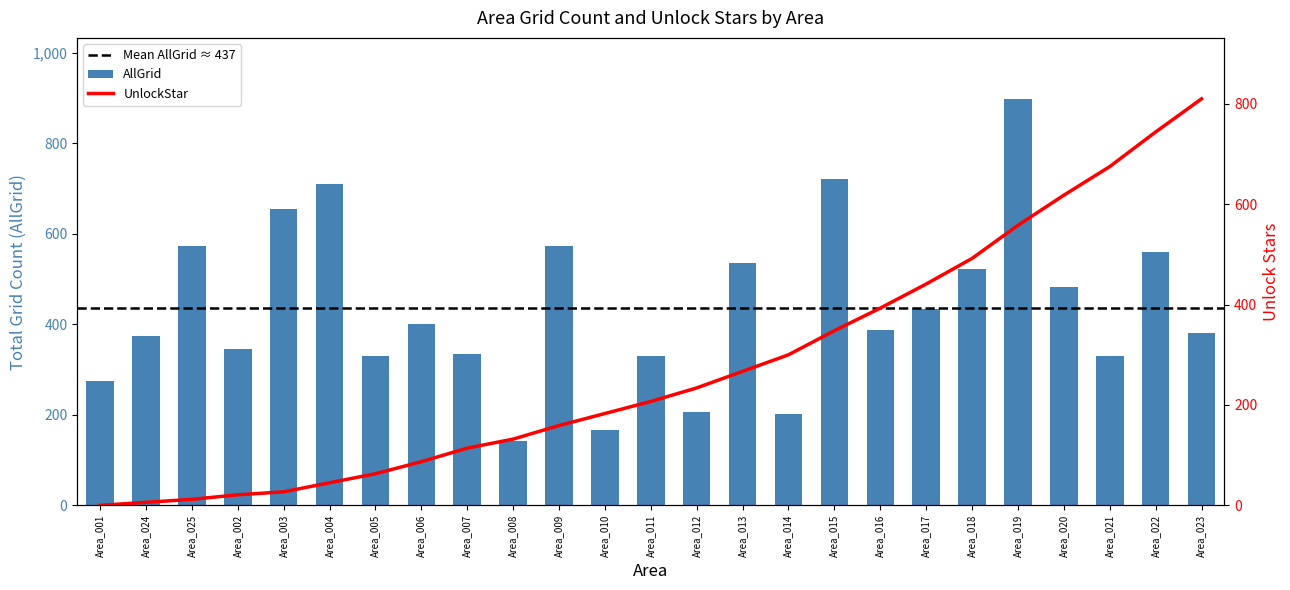

Reading left to right, what are all the values shown in this chart?

AllGrid: 275	374	573	345	654	711	329	400	335	143	573	167	331	206	535	202	720	387	433	523	898	483	330	560	381
UnlockStar: 0	6	12	21	27	45	63	87	114	132	159	183	207	234	267	300	348	393	441	492	558	618	675	744	810